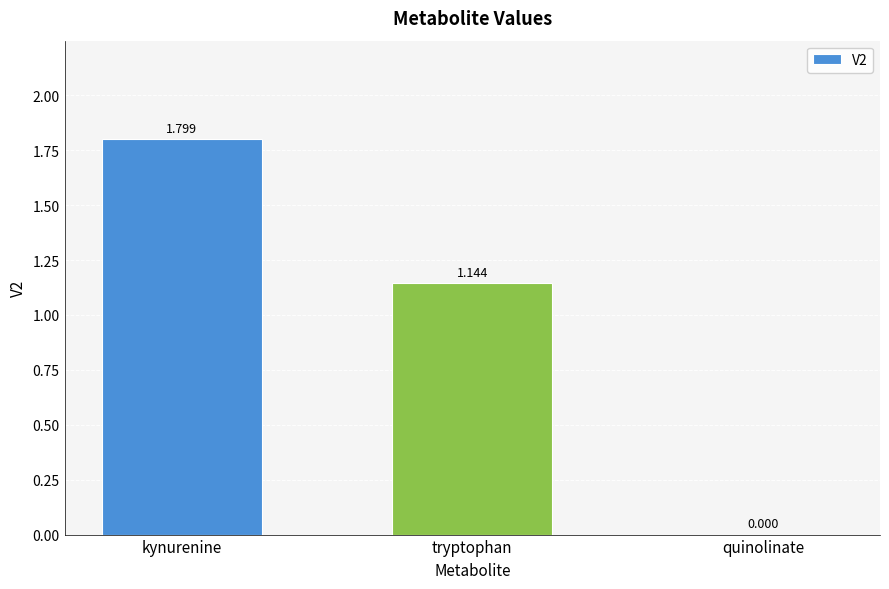

How many series are shown in this chart?

1